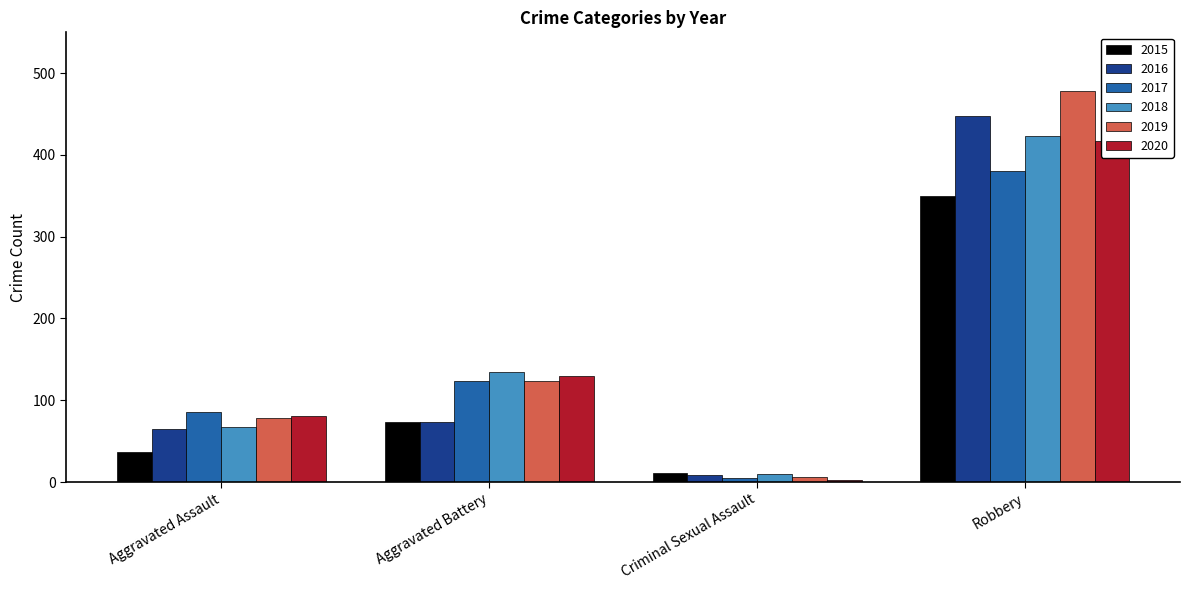

What are all the series names shown in the legend?

2015, 2016, 2017, 2018, 2019, 2020